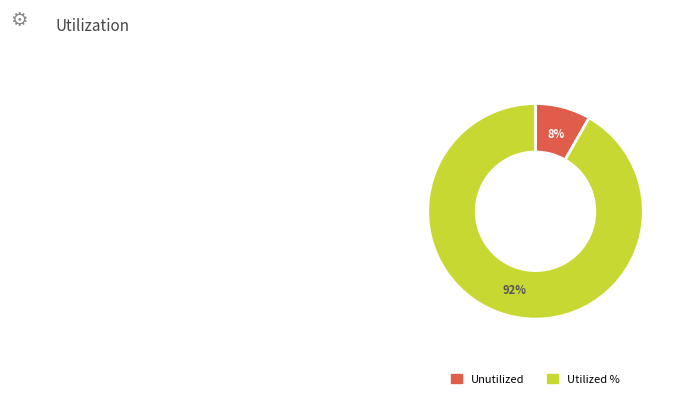

To the nearest percent, what is the average slice percentage?

50%